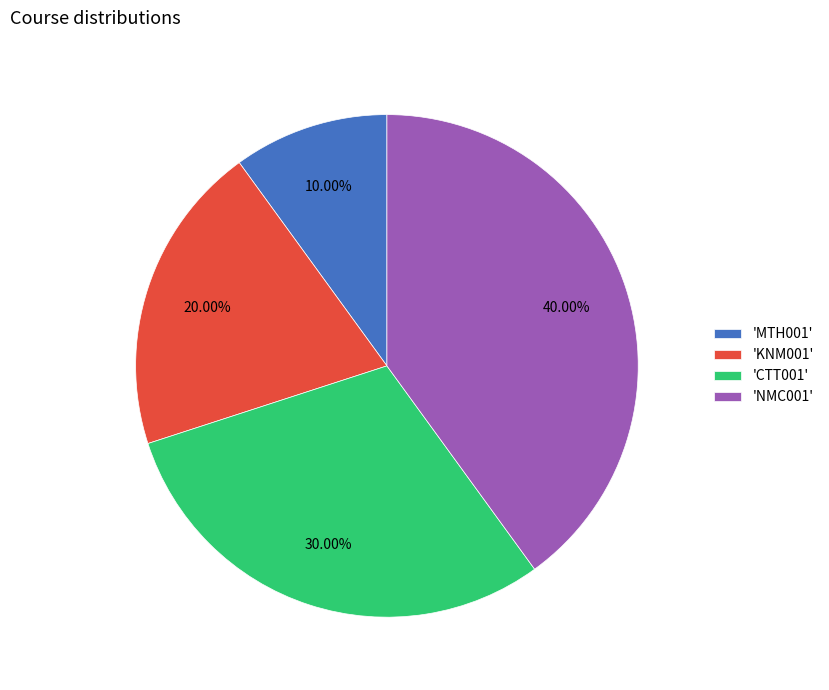

Is there a majority slice in this chart?

No